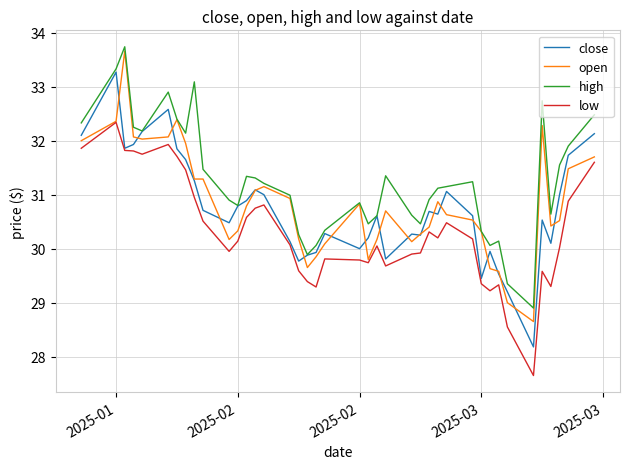

True or false: high and low intersect in this chart.

False